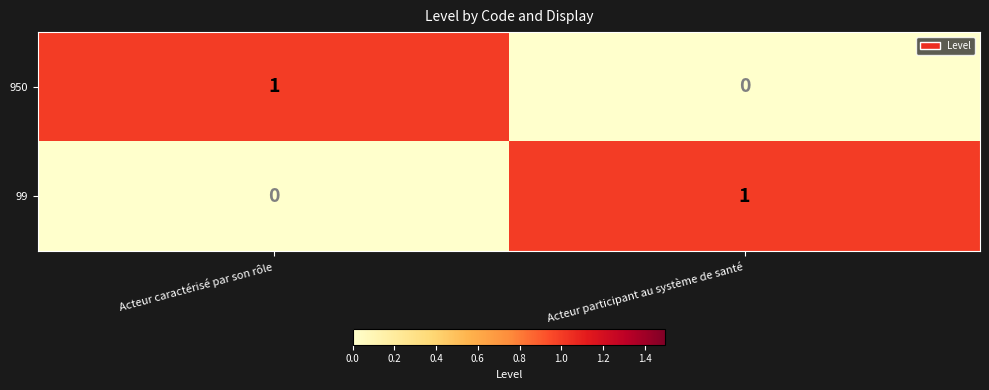

True or false: 99 has a value of 0 at Acteur caractérisé par son rôle.

True